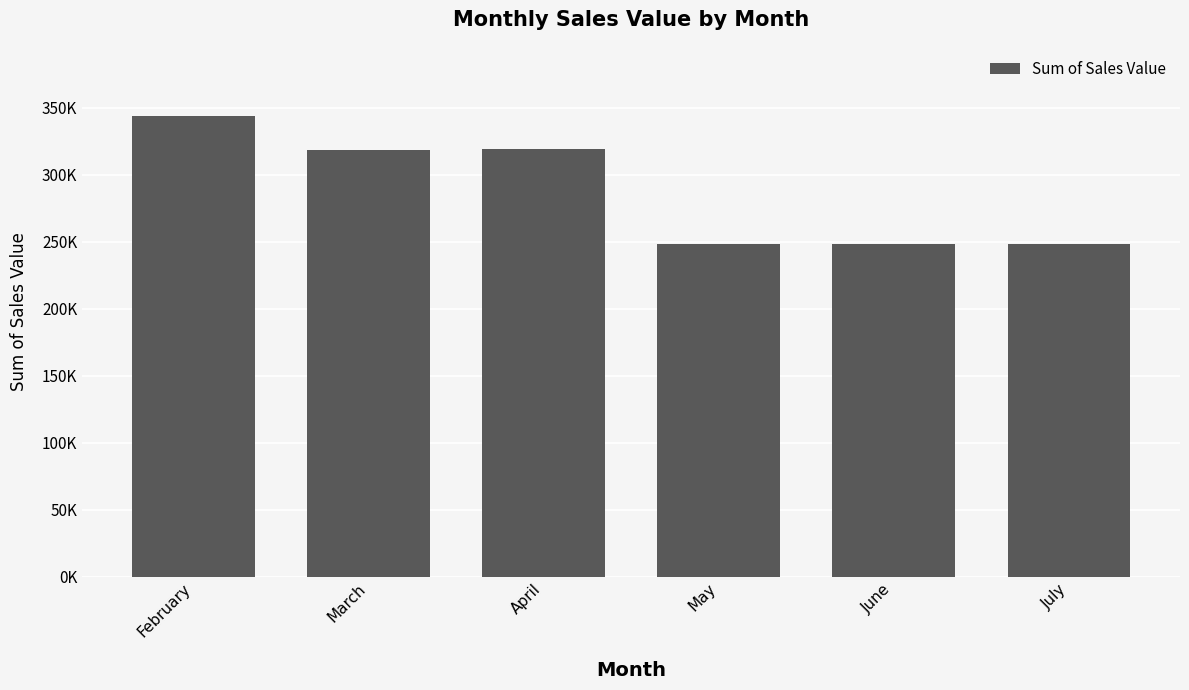

Which has a higher value, July or June?

July